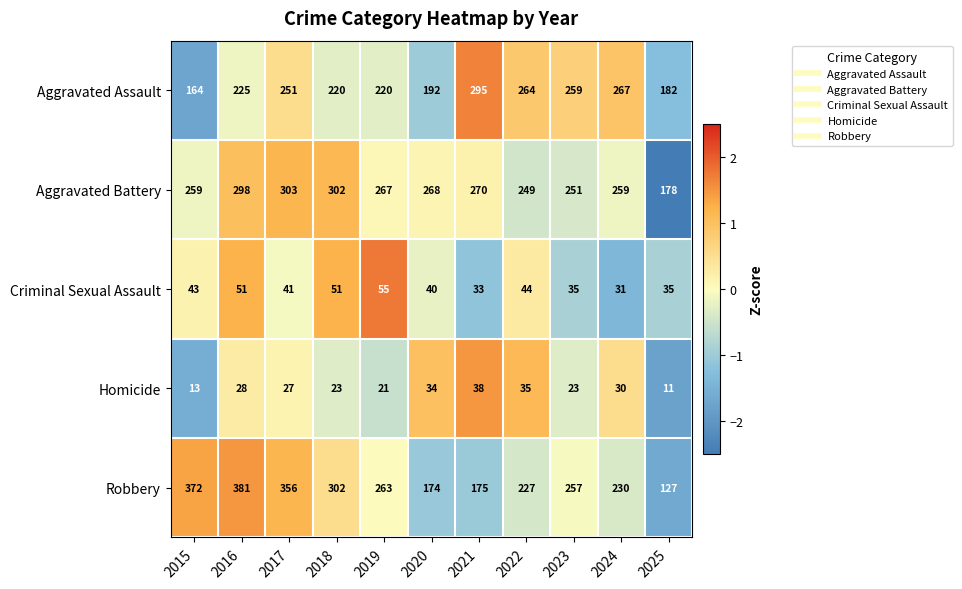

What is the greatest value displayed?

381